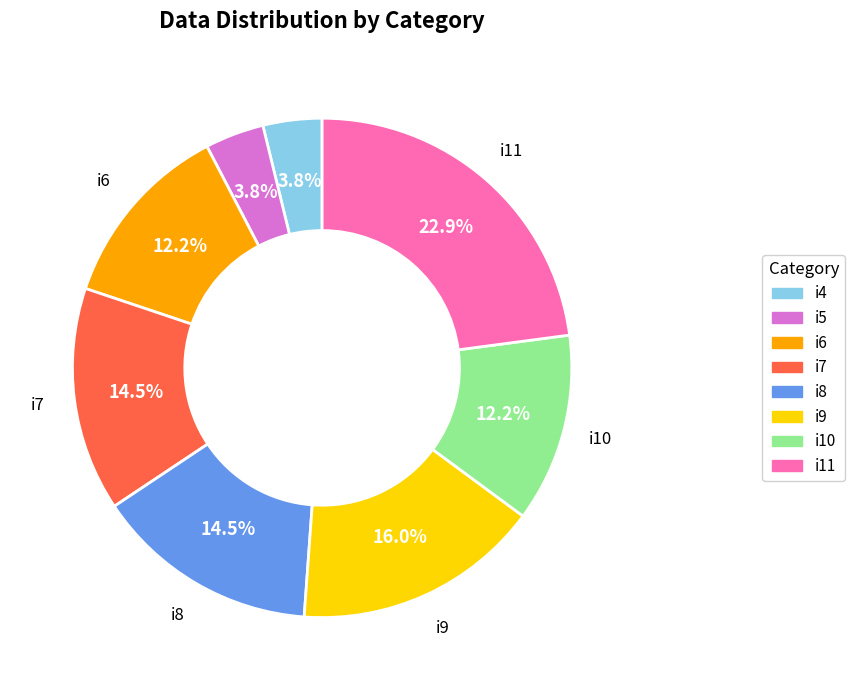

How many segments does this pie chart have?

8